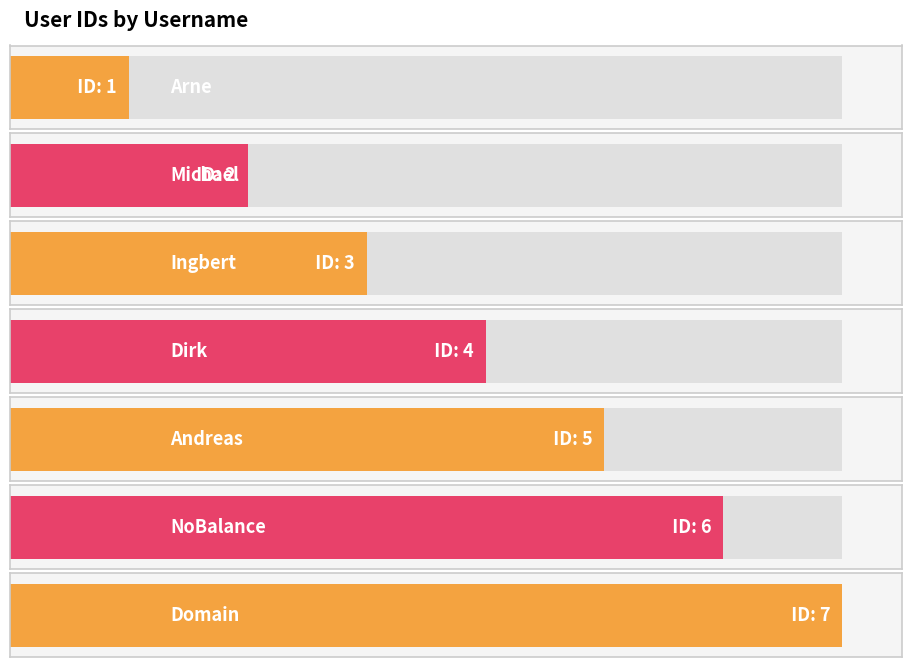

What is the label of the 3rd bar from the left?

Ingbert